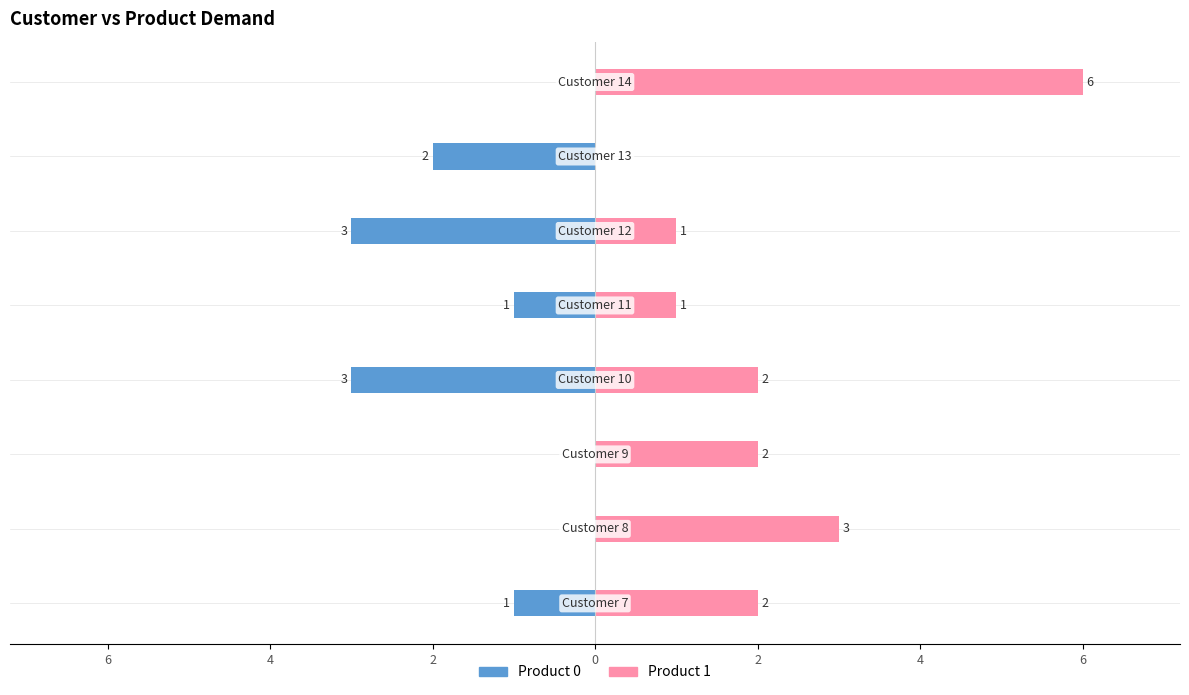

Reading left to right, what are all the values shown in this chart?

Product 0: 8=-1	6=0	4=0	2=-3	0=-1	2=-3	4=-2	6=0
Product 1: 8=2	6=3	4=2	2=2	0=1	2=1	4=0	6=6